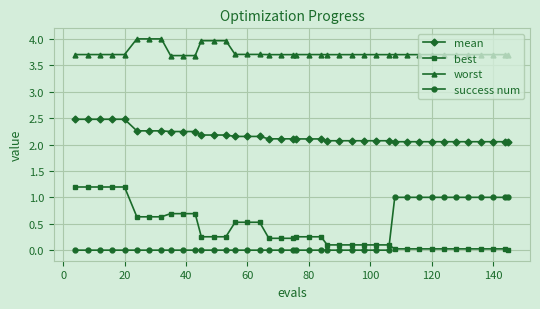

At how many categories does at least one series exceed 2?

40